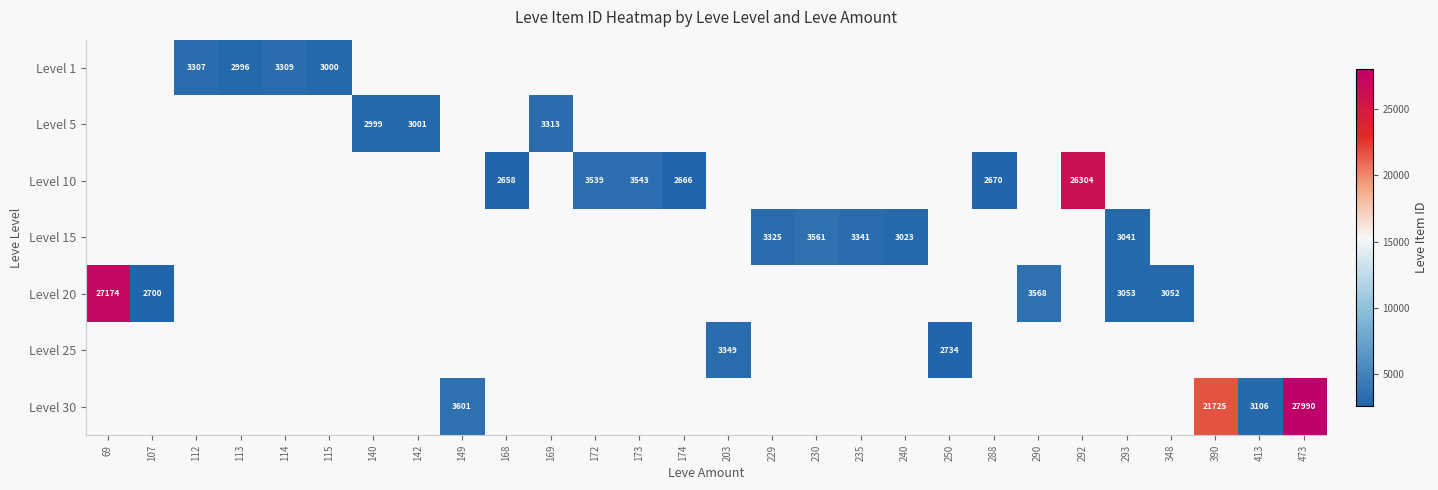

How many categories are shown in the chart?

28